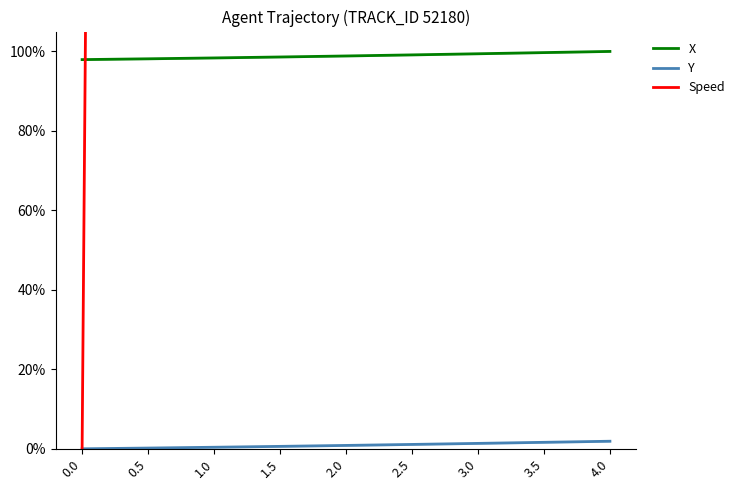

What is the sum of the Speed values at 0.0 and 0.5?

2057.1